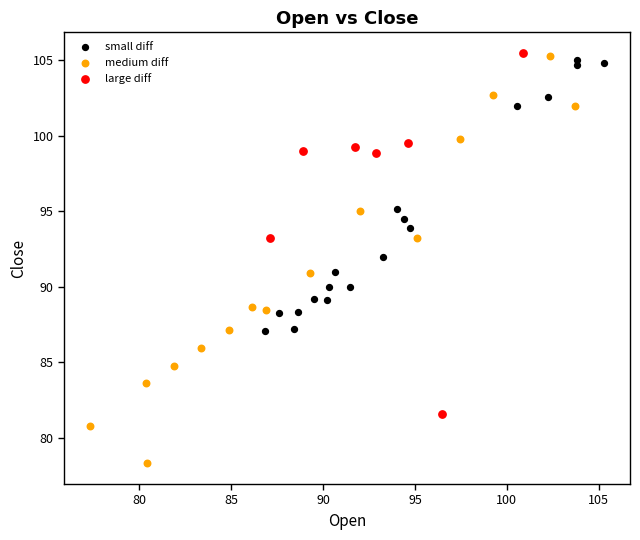

Which series contains the lowest Y value?

medium diff